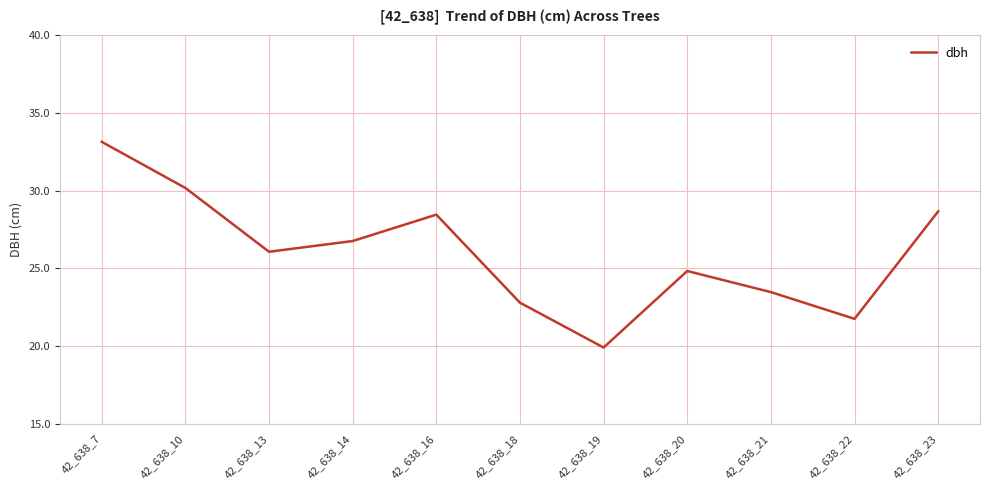

At which category does the chart reach its minimum across all series?

42_638_19